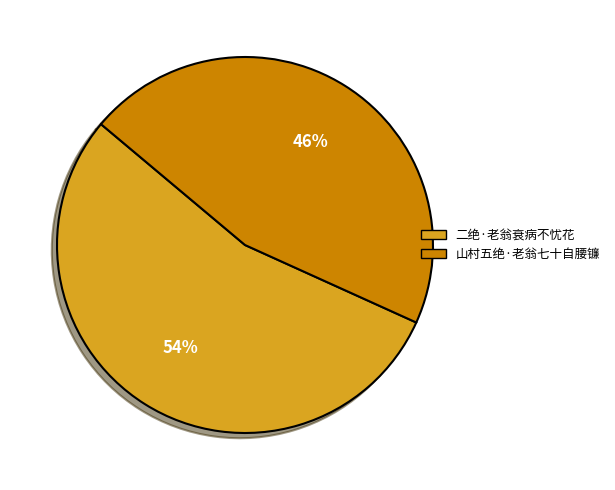

Do 二绝·老翁衰病不忧花 and 山村五绝·老翁七十自腰镰 together represent more than half of the pie?

Yes